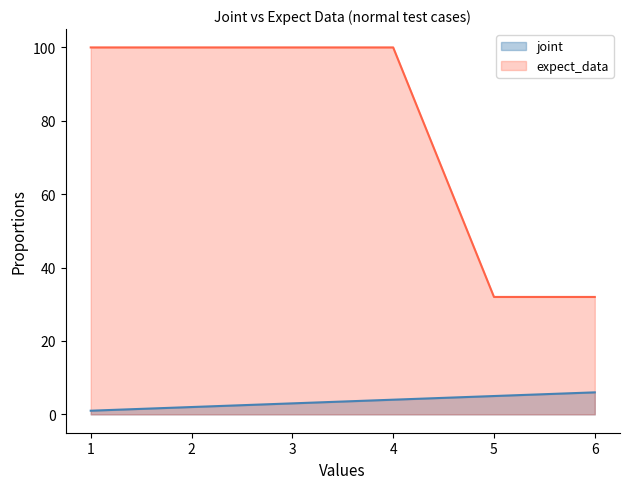

Which category has the lowest value in the joint series?

1